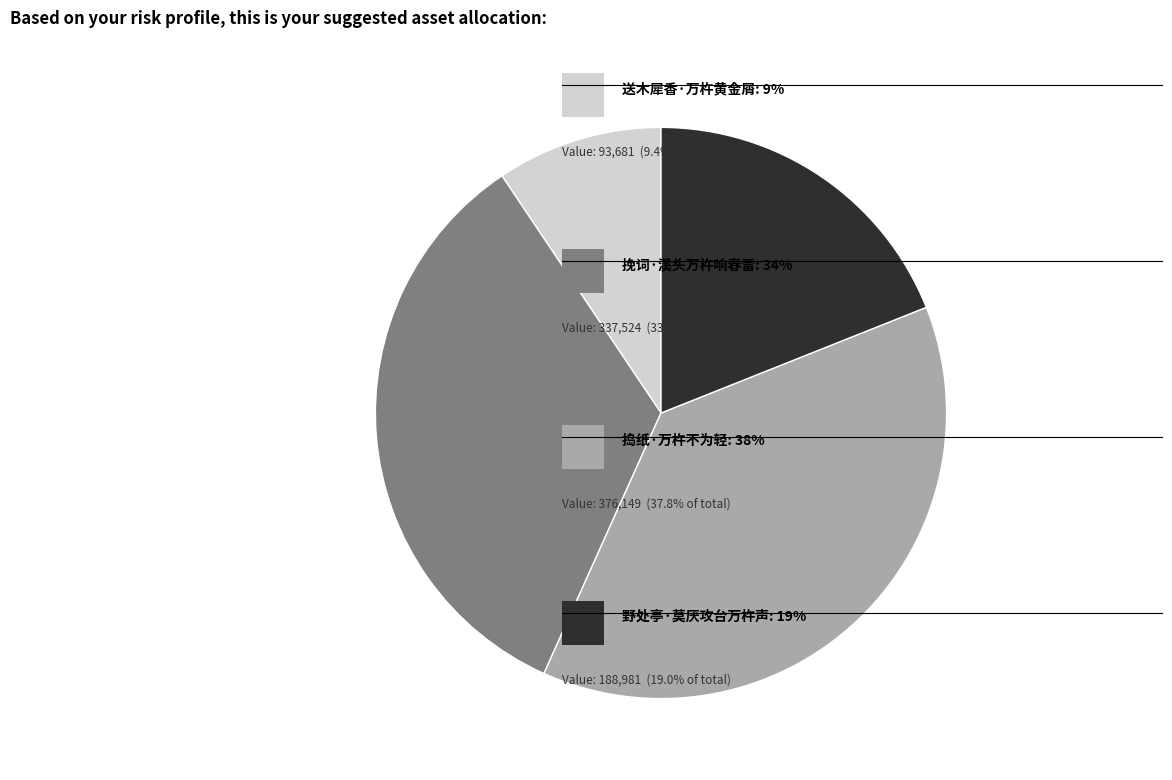

Does any single category account for the majority?

No